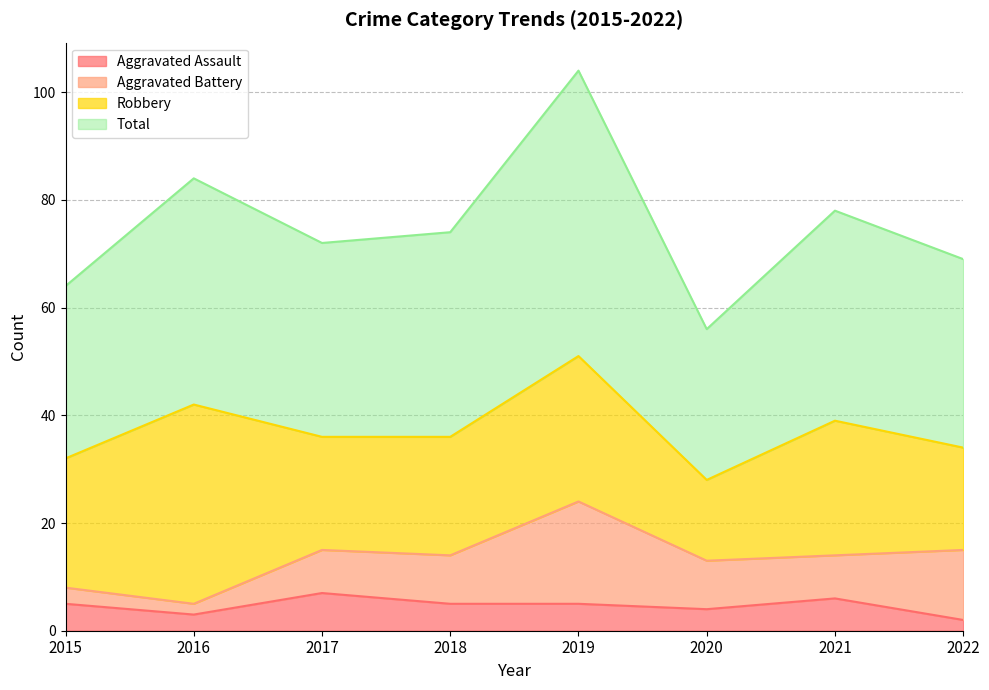

True or false: Total and Aggravated Assault cross at least once.

False